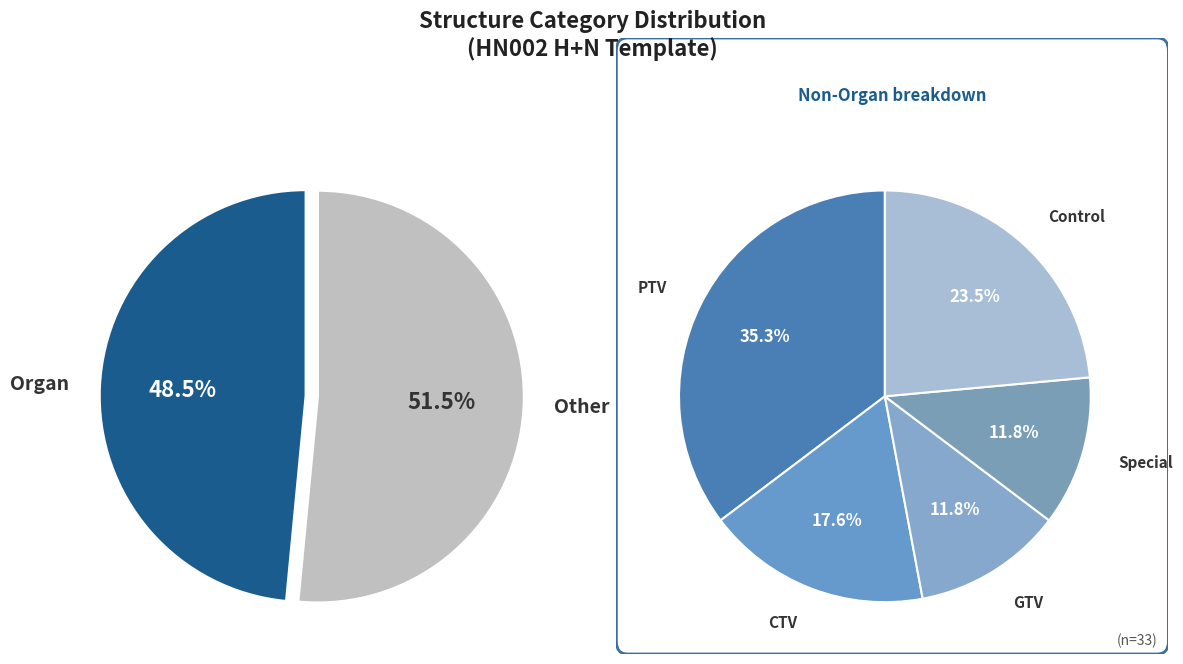

Does any single category account for the majority?

No